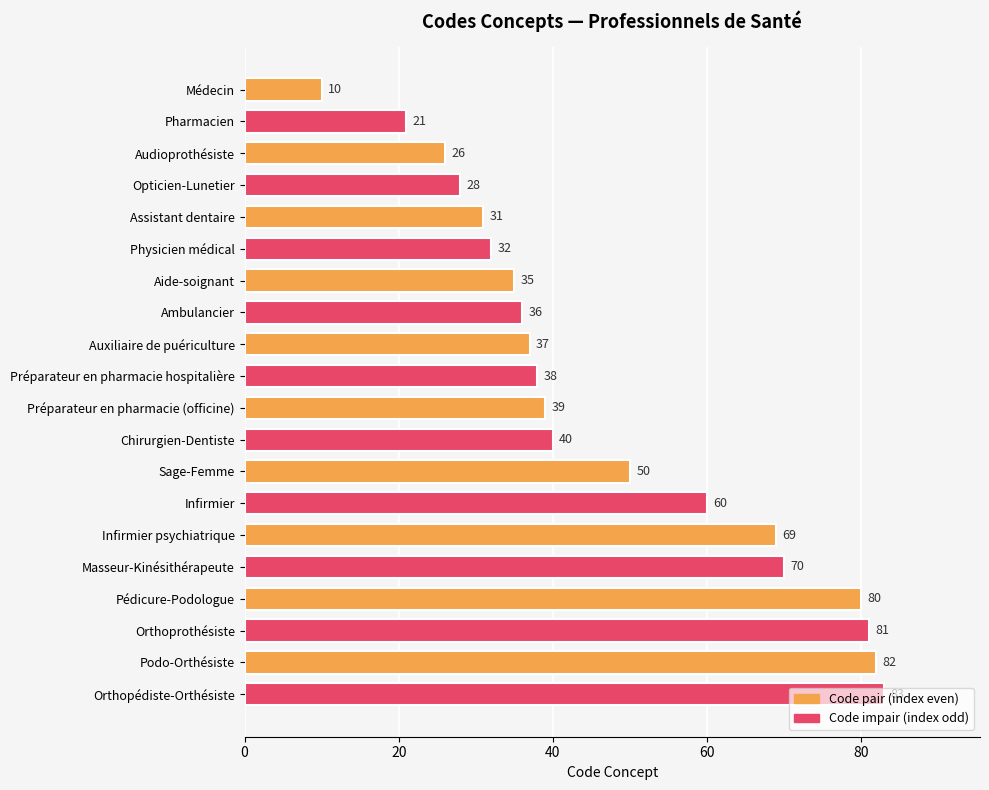

Where is the data nearest to the value 46?

Sage-Femme